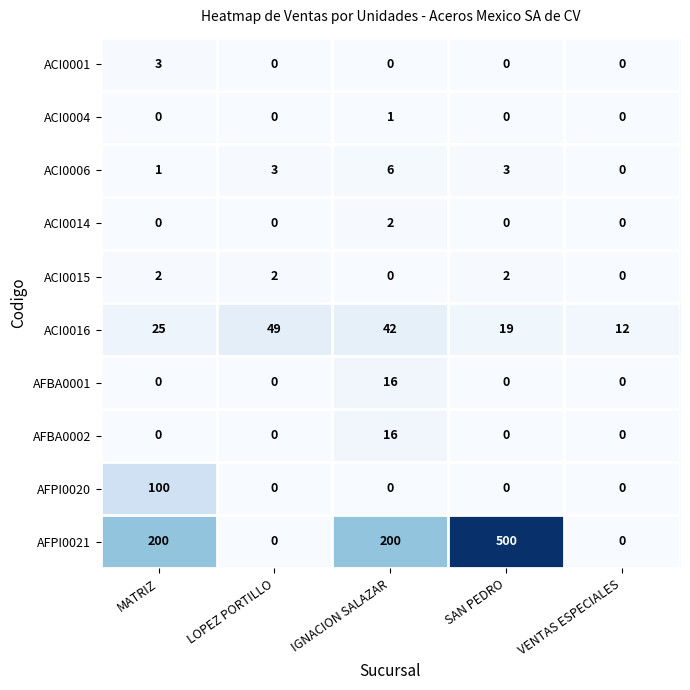

At which category is the sum across all series the highest?

SAN PEDRO